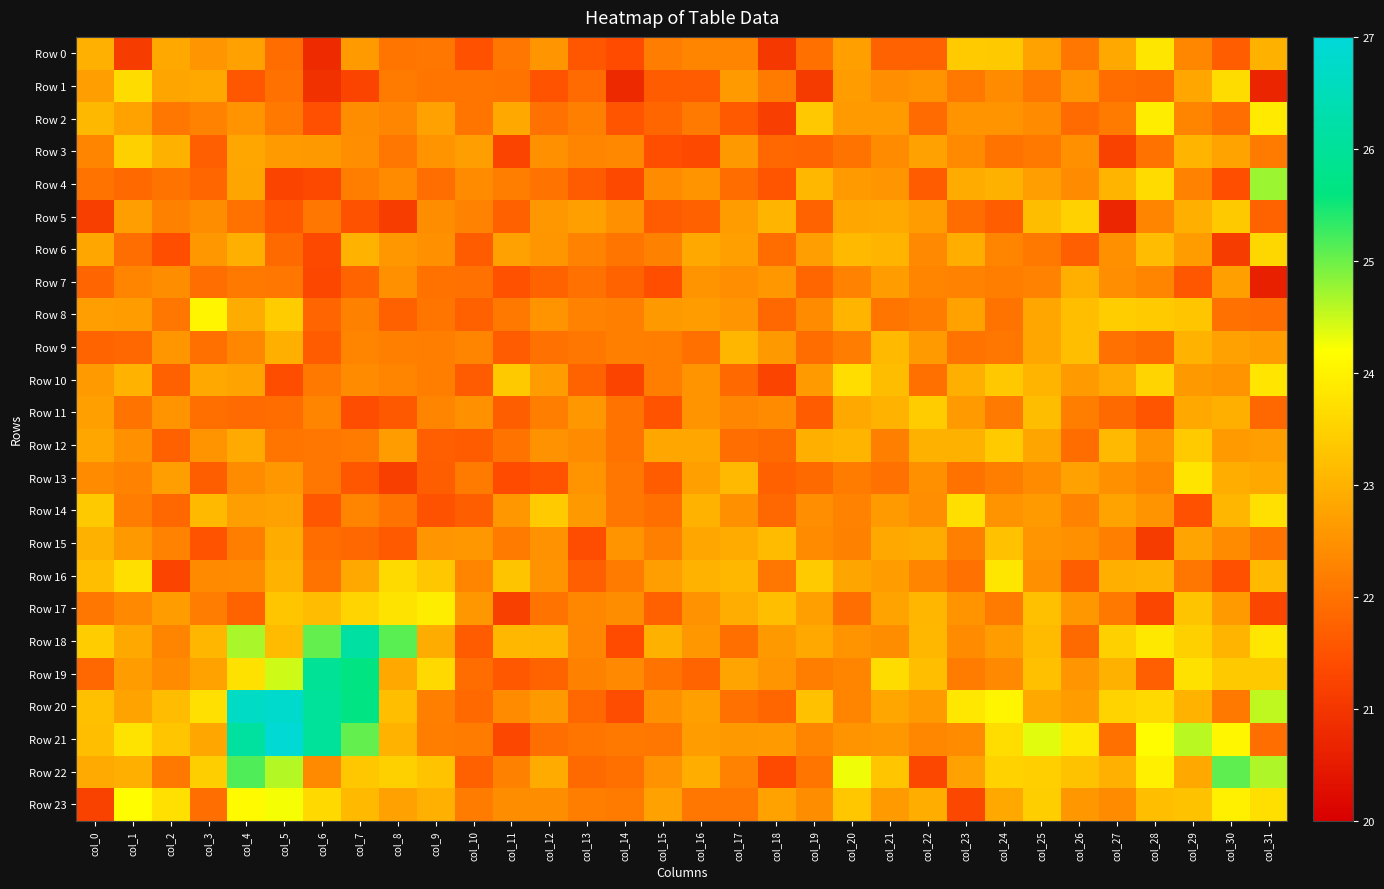

What is the difference between the highest and lowest values at col_31?

4.1